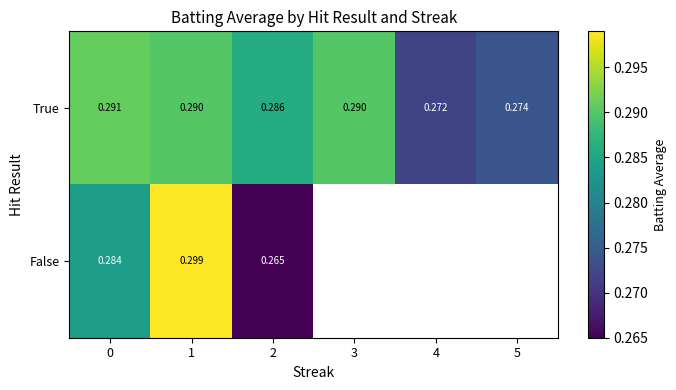

Rank the series at 2 from highest to lowest value.

True, False